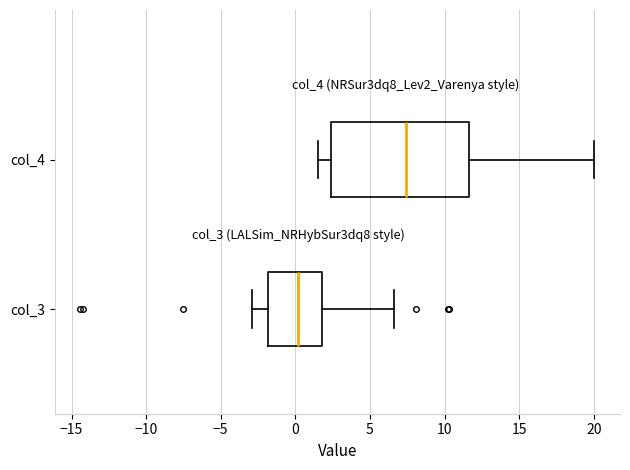

Reading bottom to top, transcribe this box plot: for each box, give where its median line is, the range the box spans, and where its two whiskers end, as read against the x-axis. The values are not printed on the chart, so give them approximately, as read against the axis.

col_3: median 0.0, box -2.0 to 2.0, whiskers -3.0 to 6.5
col_4: median 7.5, box 2.5 to 11.5, whiskers 1.5 to 20.0